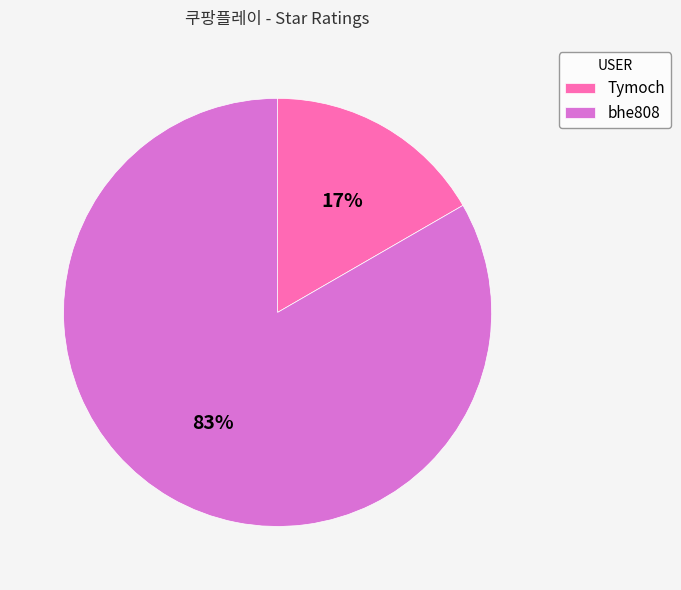

To the nearest percent, what percentage of the pie is bhe808?

83%